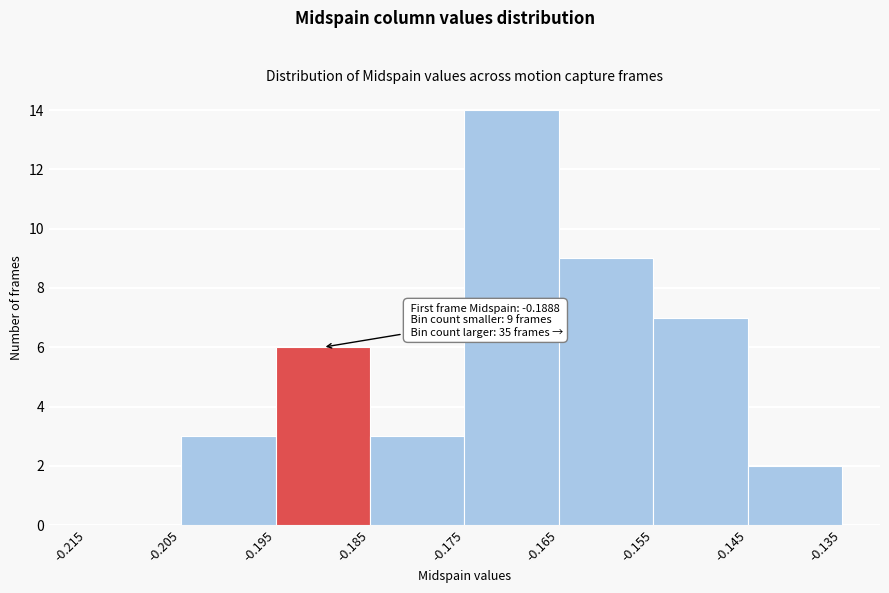

Over which range of the x-axis is the bar tallest?

-0.175 to -0.165